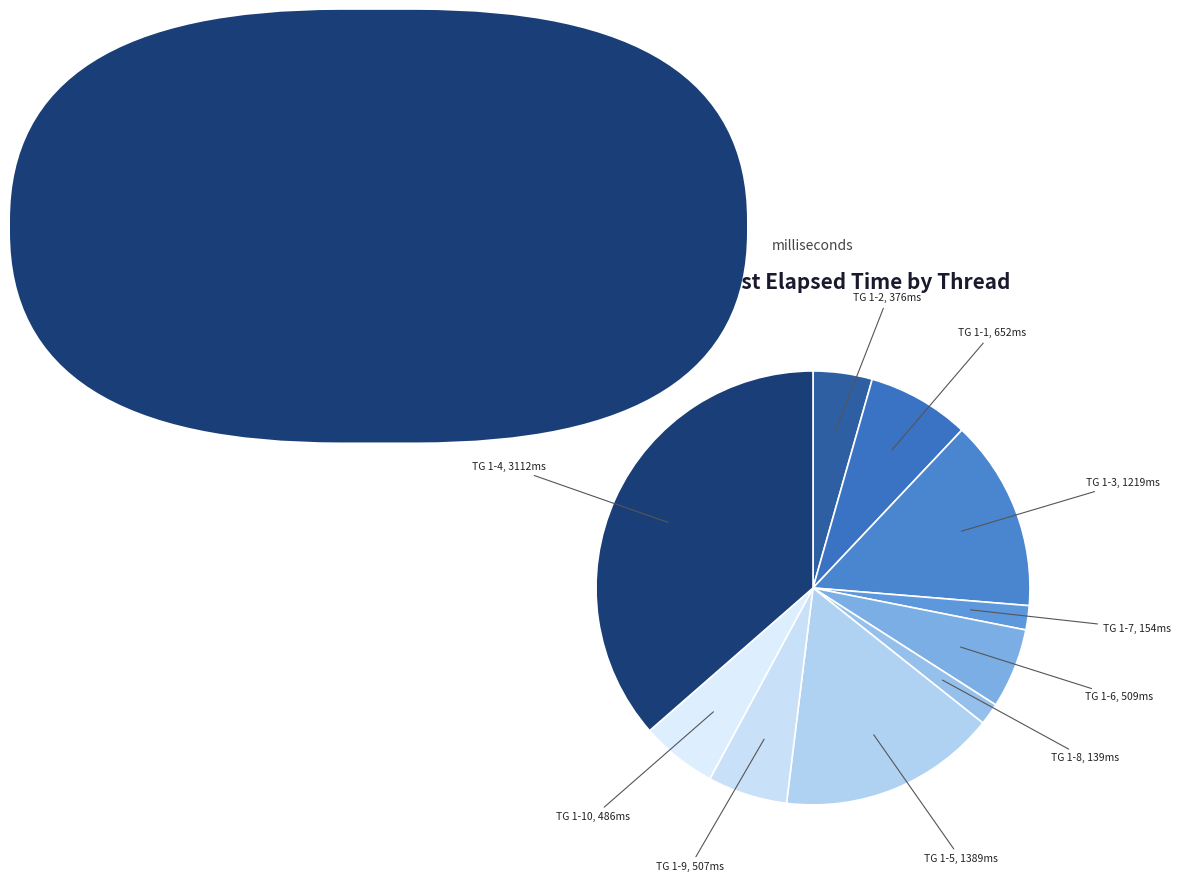

Do TG 1-6, 509ms and TG 1-10, 486ms together represent more than half of the pie?

No